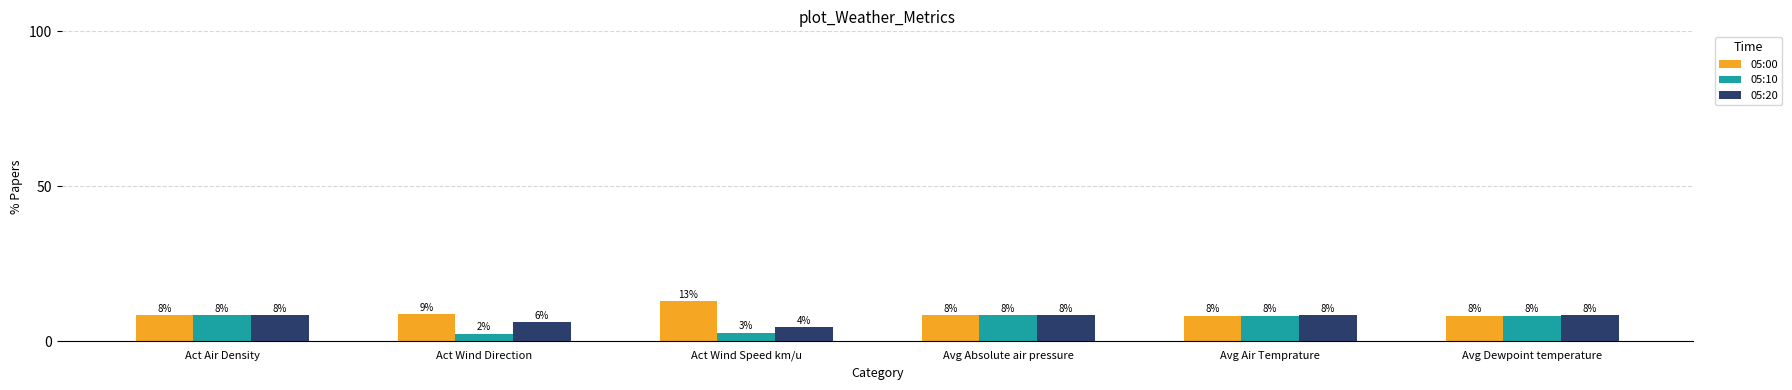

List the series in order of their peak value, lowest first.

05:10, 05:20, 05:00